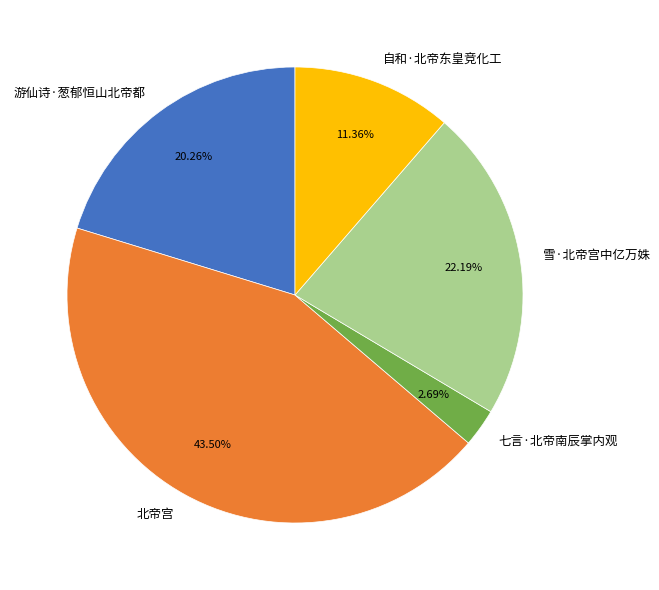

What is the ratio of the value at 七言·北帝南辰掌内观 to the value at 自和·北帝东皇竞化工?

0.2